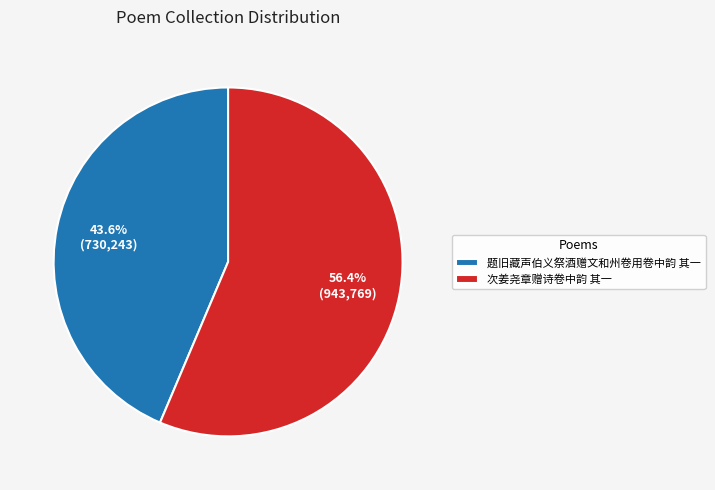

Which has a higher value, 次姜尧章赠诗卷中韵 其一 or 题旧藏声伯义祭酒赠文和州卷用卷中韵 其一?

次姜尧章赠诗卷中韵 其一